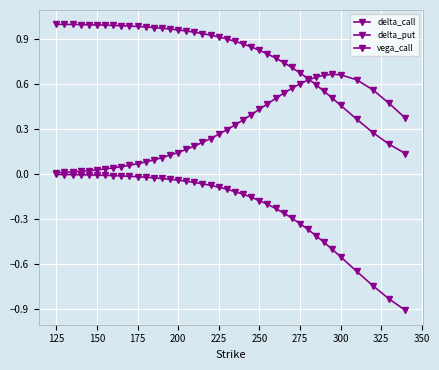

How many distinct data groups are displayed?

3